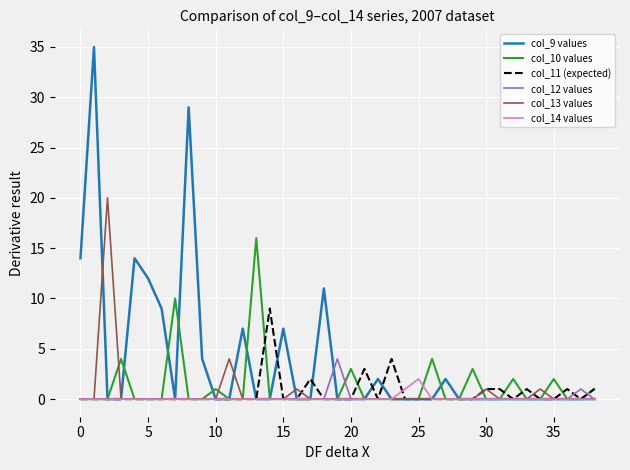

Which series has the largest range (max minus min)?

col_9 values